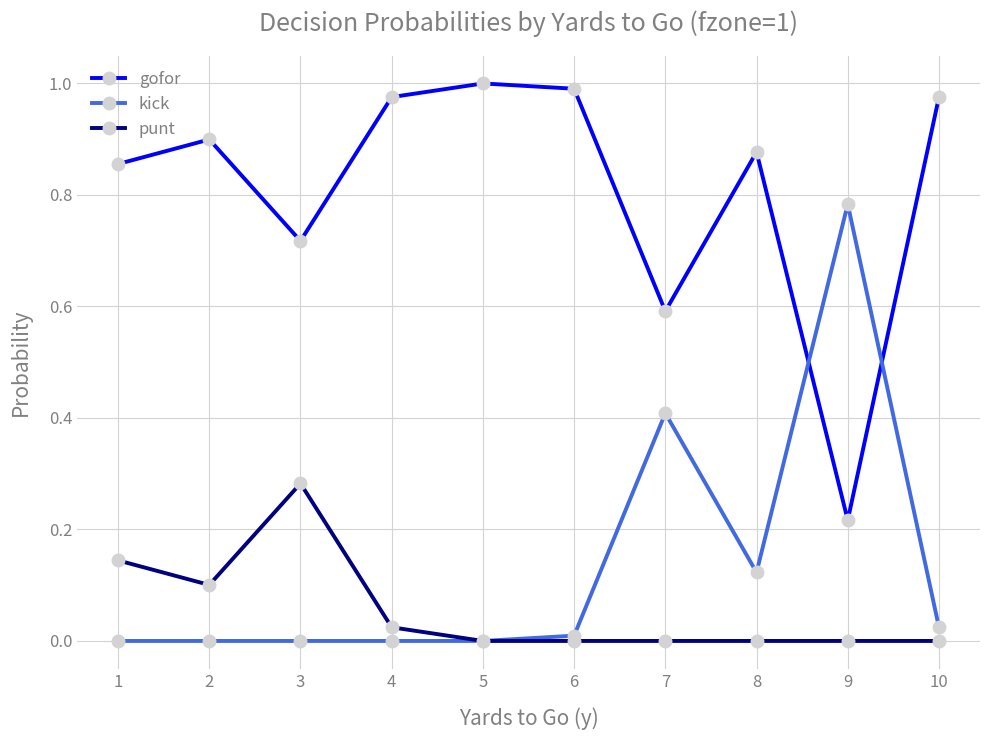

The value of kick at 8 is 0.1. True or false?

True